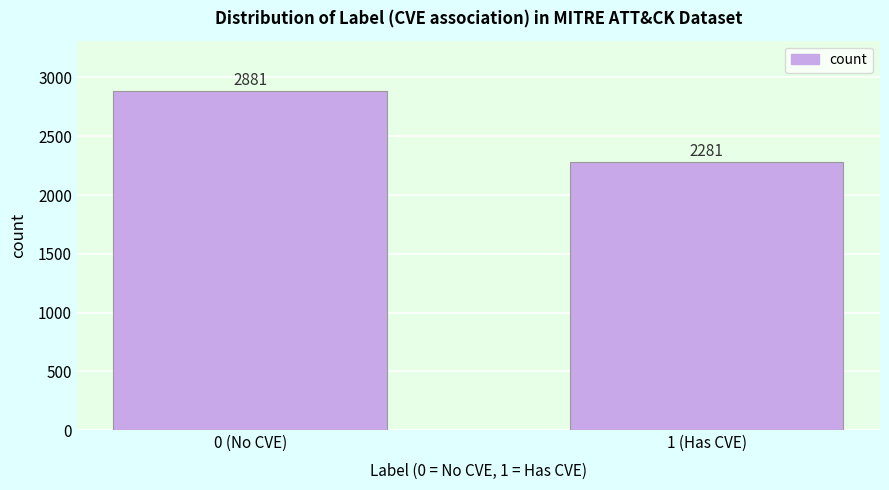

Reading left to right, what are all the values shown in this chart?

0 (No CVE)=2881	1 (Has CVE)=2281